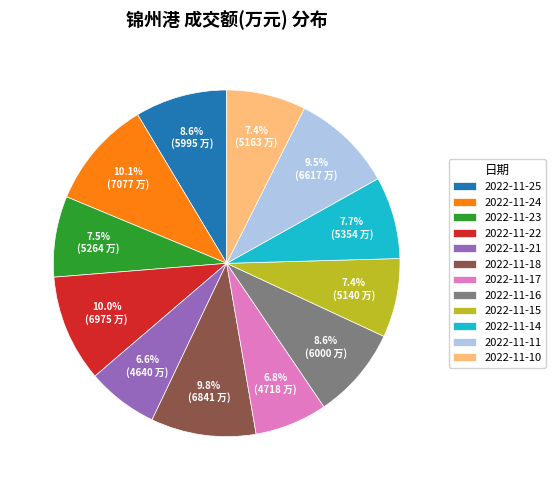

Is the sum of 2022-11-15 and 2022-11-16 greater than half?

No